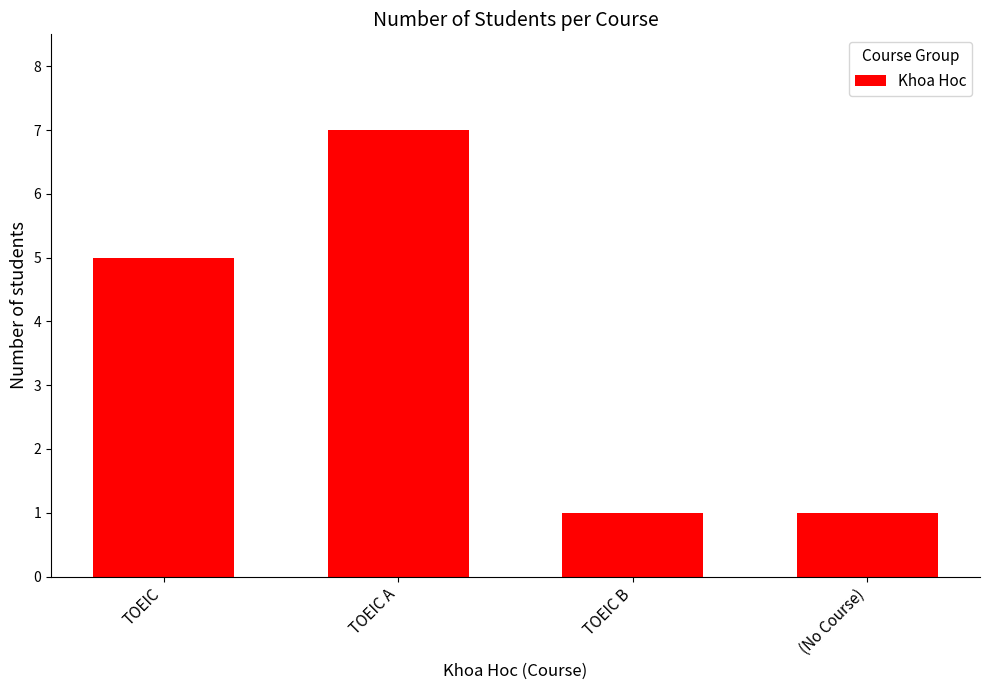

Reading left to right, what are all the values shown in this chart?

5	7	1	1